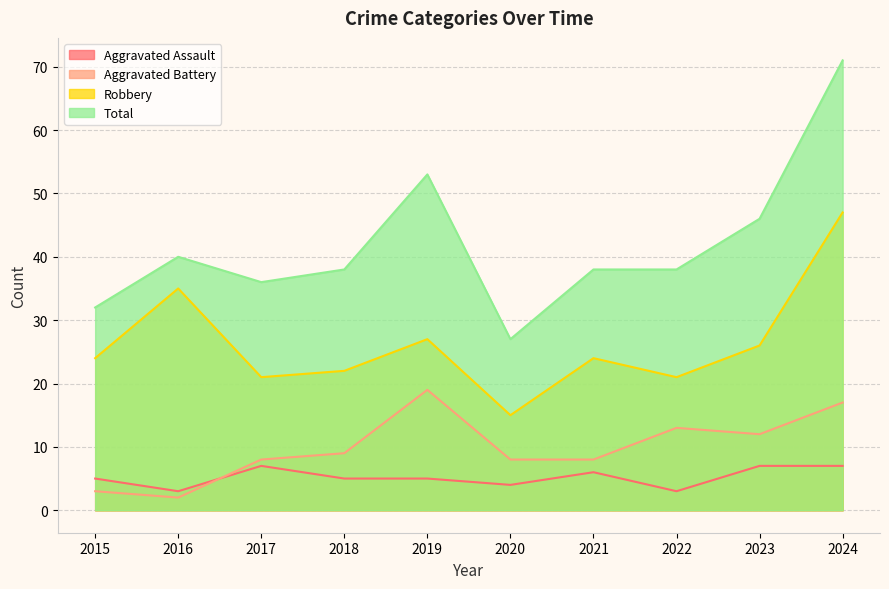

The Robbery series shows 9 at 2024. True or false?

False